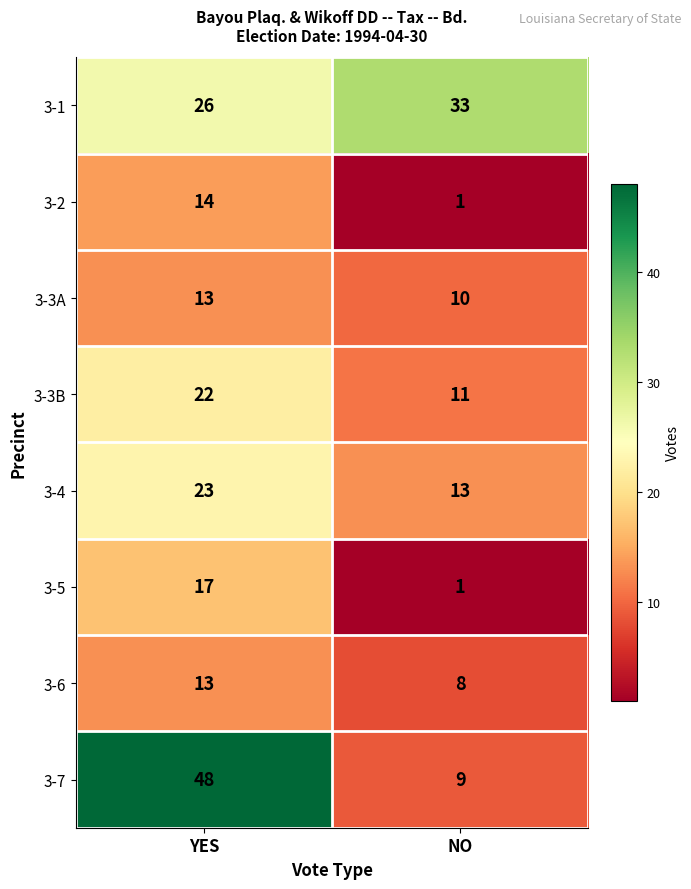

How many series are shown in this chart?

8